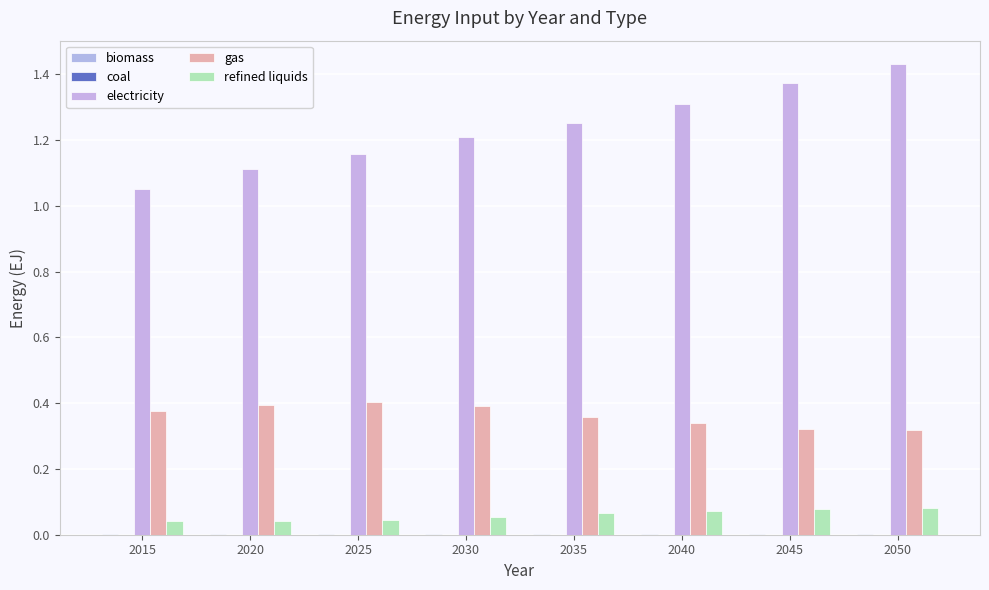

Does the chart contain stacked bars?

No